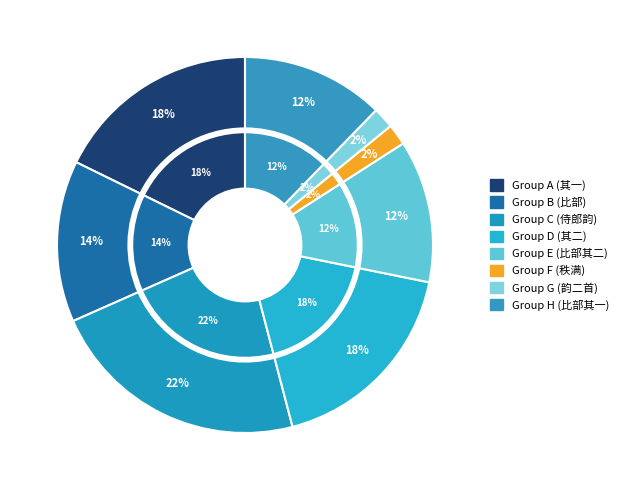

What percentage is the 秩满造朝并·戌满归来薇亦刚 slice, to the nearest percent?

2%